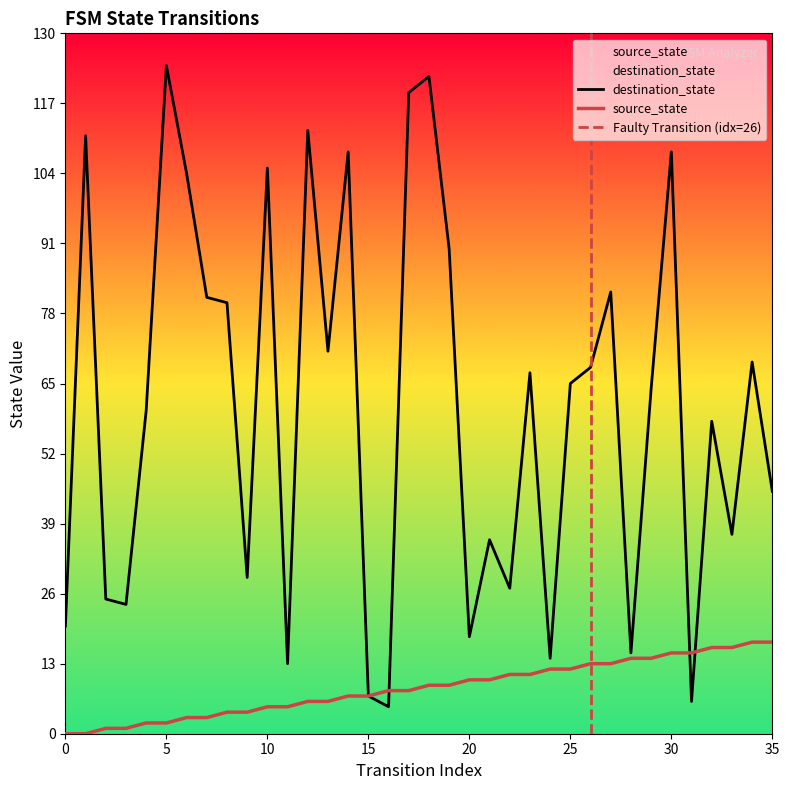

The value of destination_state at 17 is 119. True or false?

True